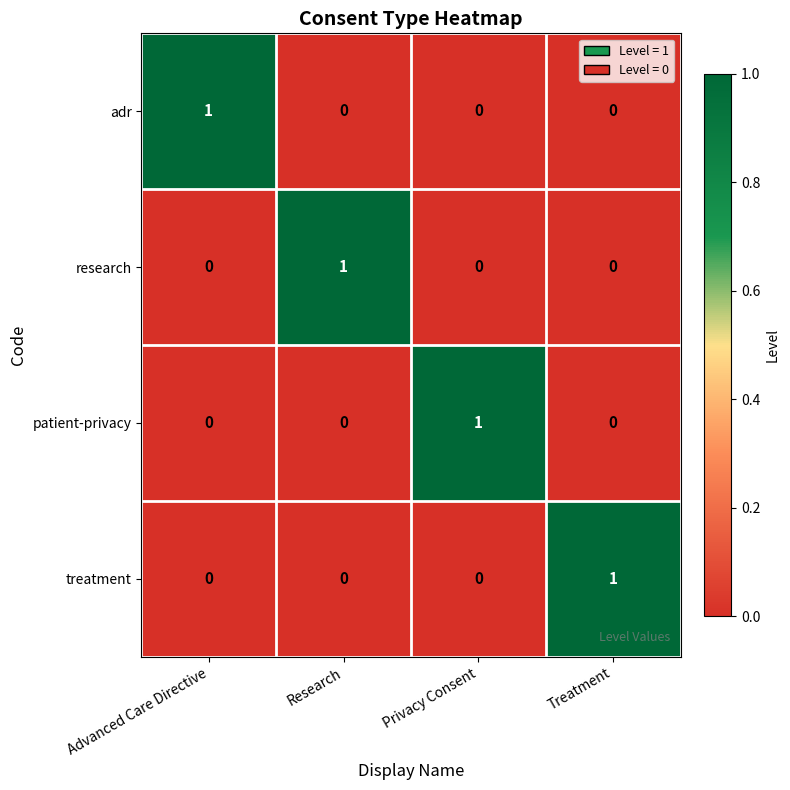

What is the total value across all series at Privacy Consent?

1